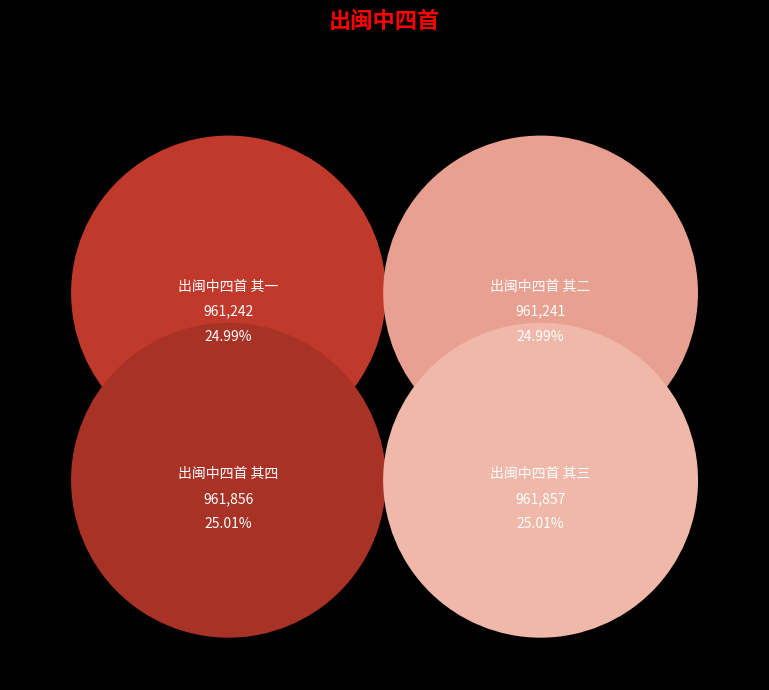

Between 出闽中四首 其四 and 出闽中四首 其二, which is larger?

出闽中四首 其四